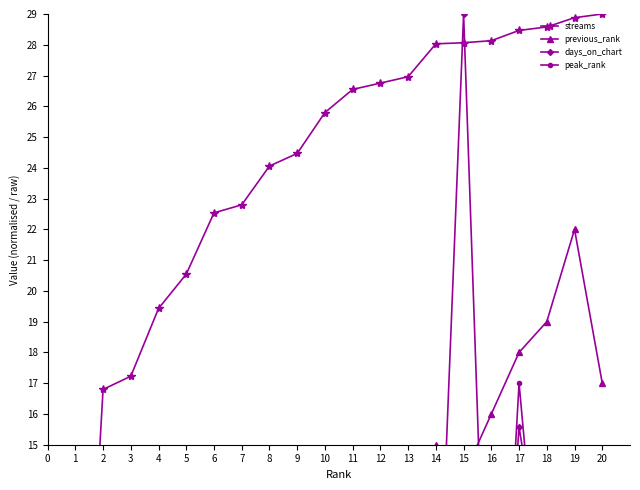

True or false: peak_rank and previous_rank cross at least once.

False